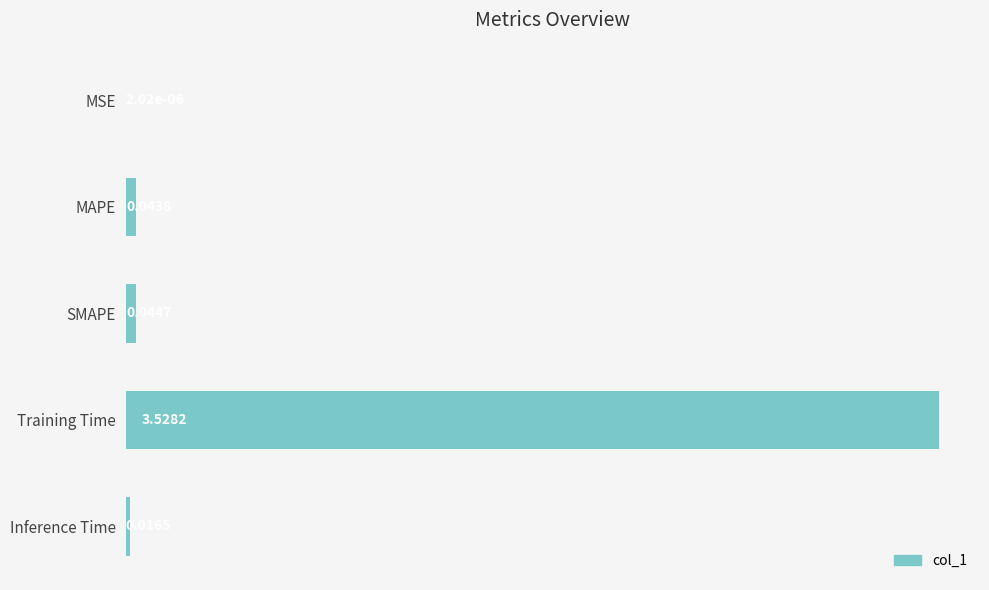

Where is the data nearest to the value 1?

SMAPE